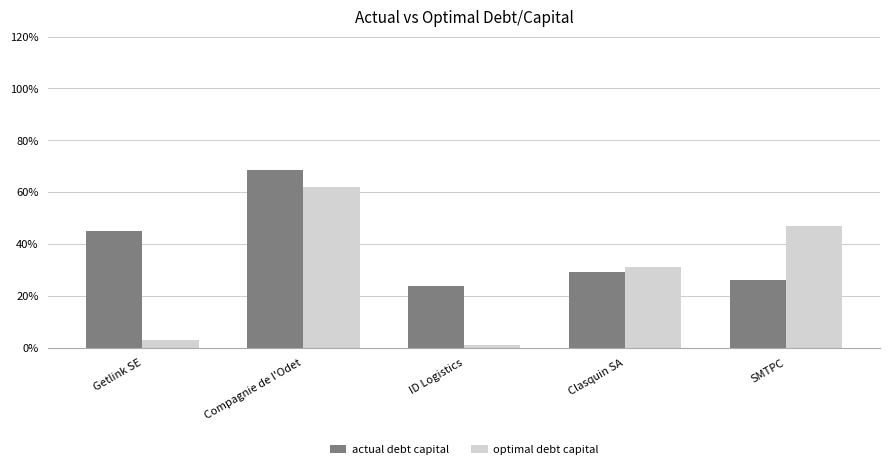

Are the bars horizontal?

No